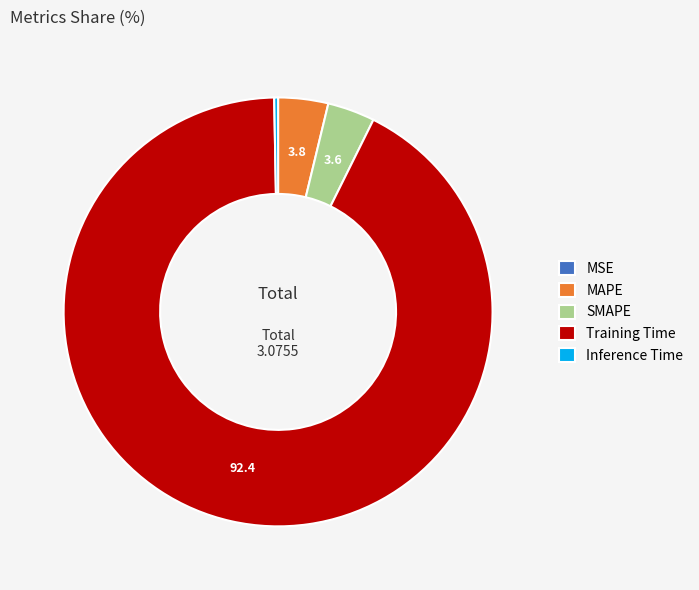

Is the sum of Inference Time and MAPE greater than half?

No